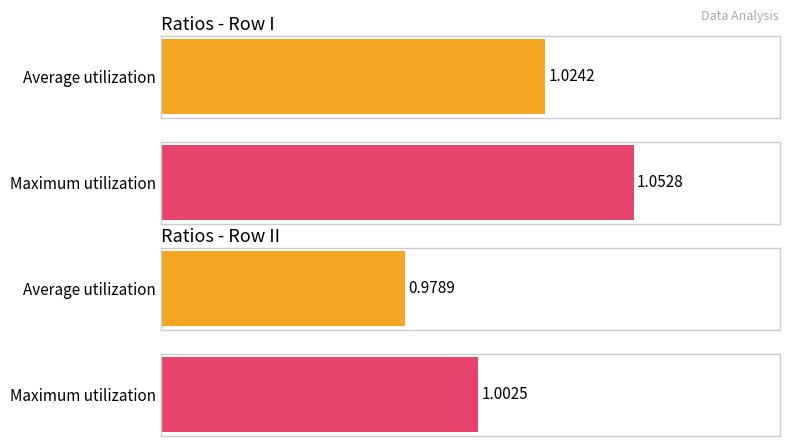

At how many categories does at least one series exceed 0?

2